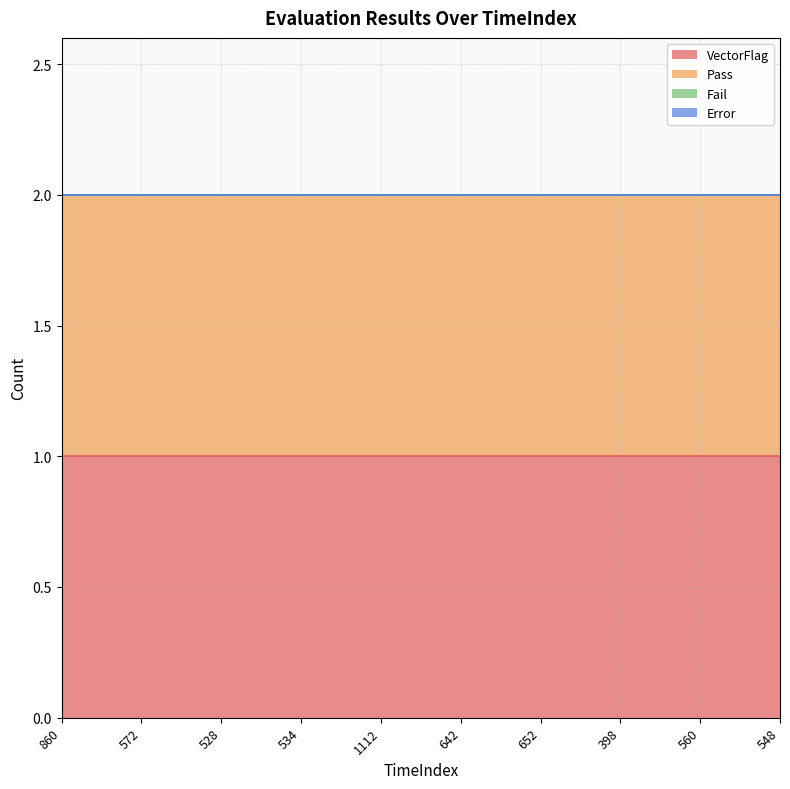

What value does the VectorFlag series have at 534?

1